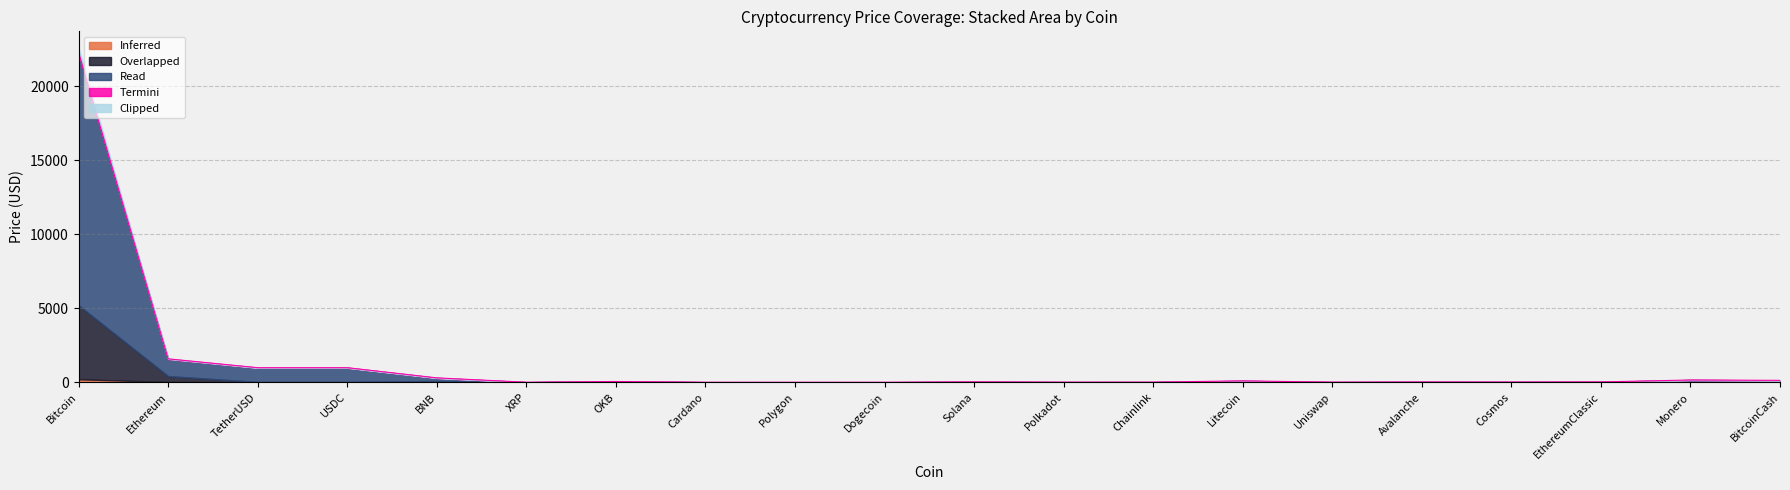

True or false: Inferred and Clipped intersect in this chart.

False